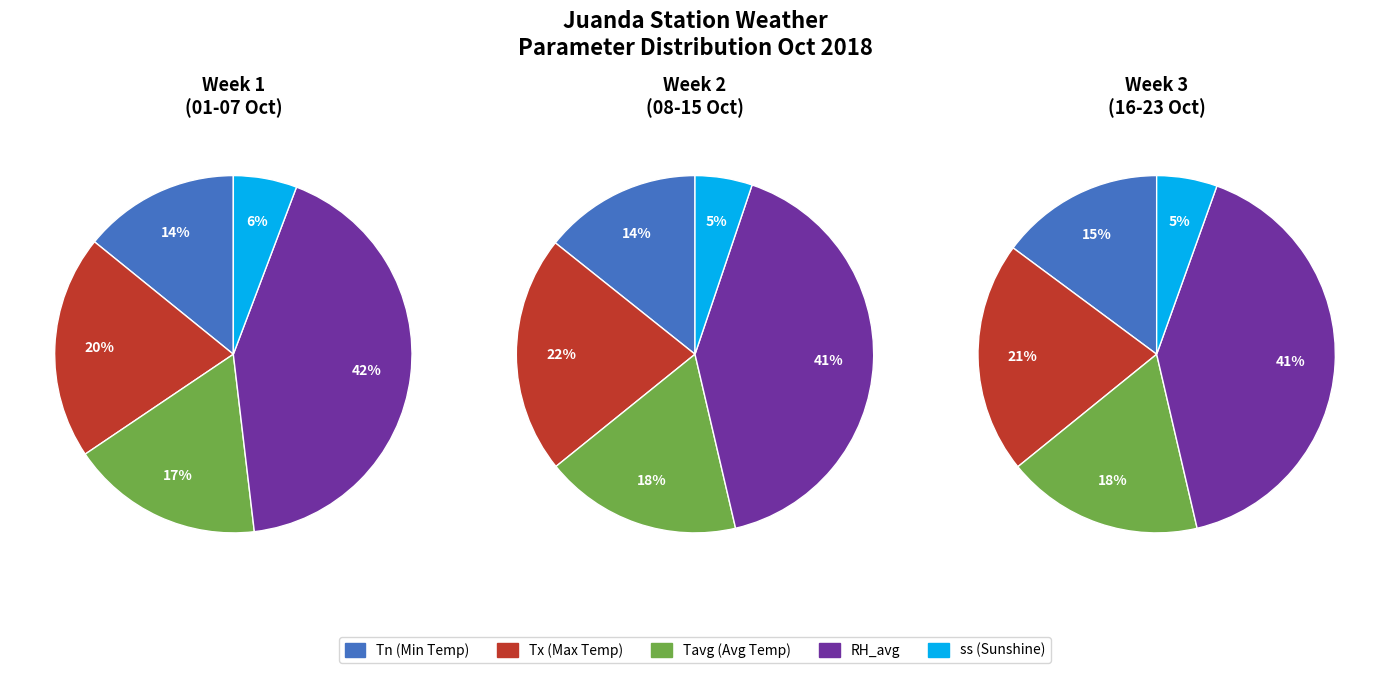

How many slices are in this pie chart?

5